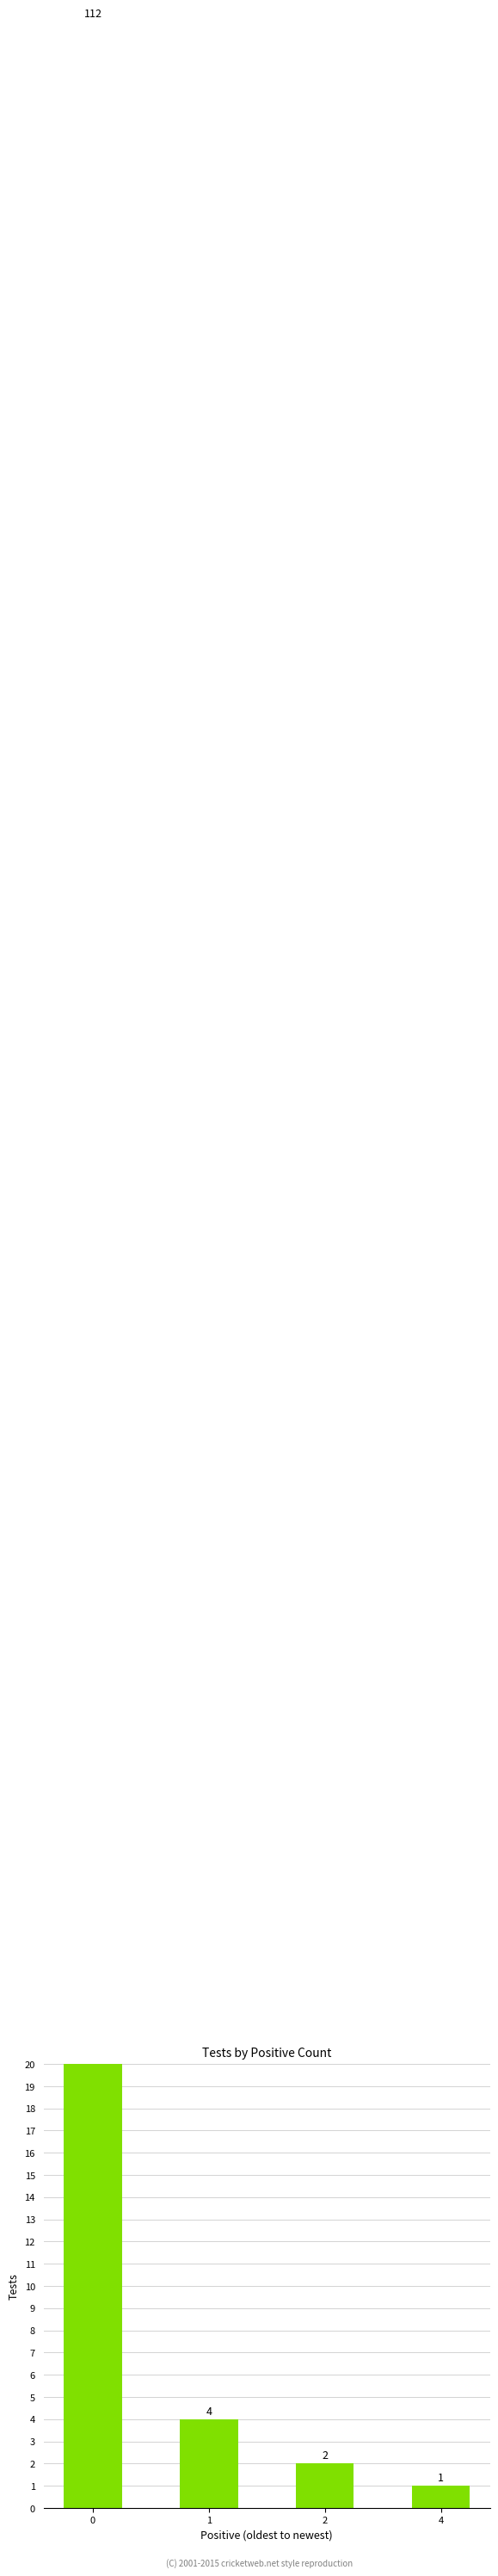

Reading left to right, list all the values displayed in this chart.

112	4	2	1